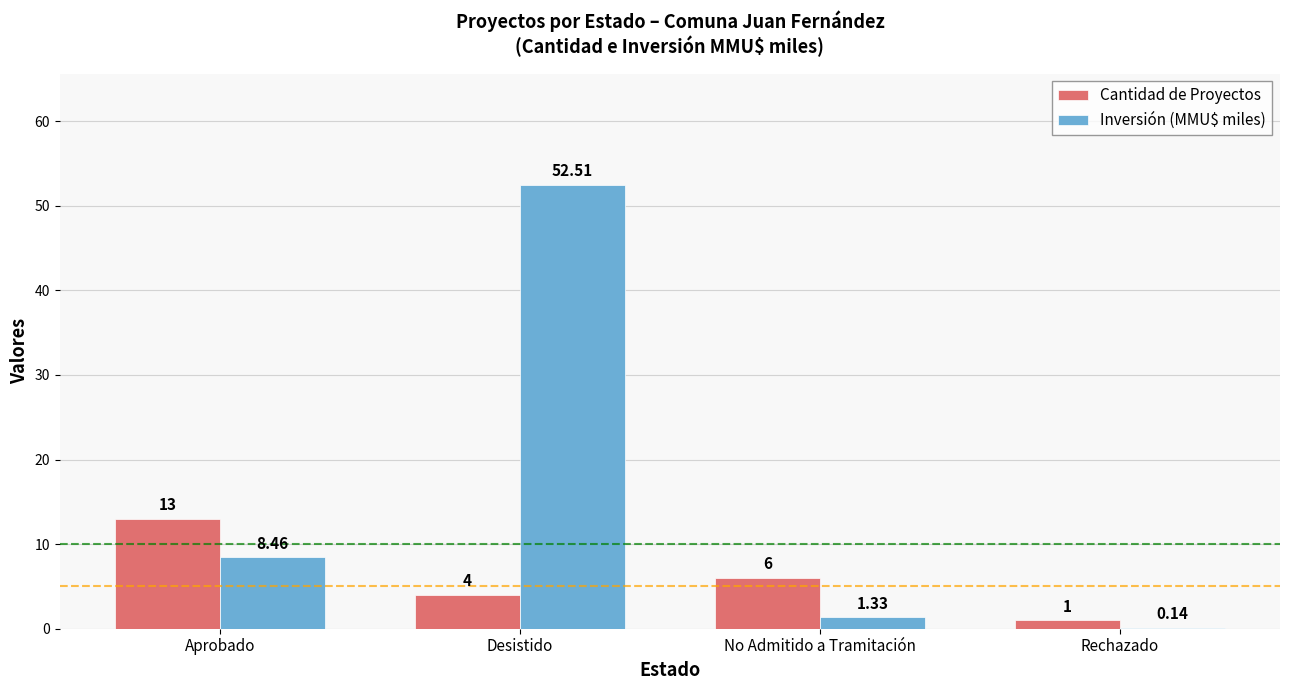

Read the Cantidad de Proyectos value at Rechazado.

1.0